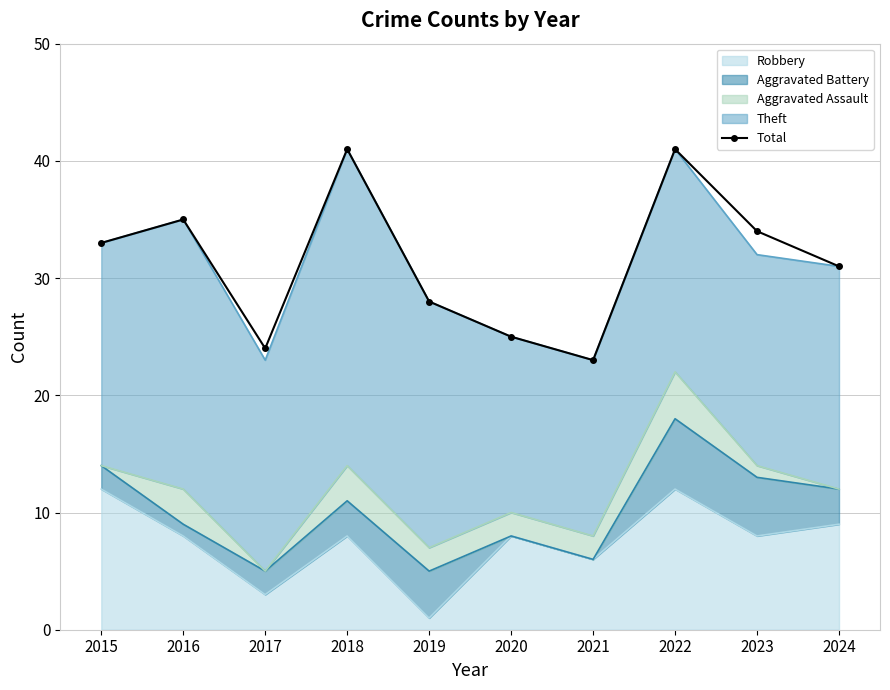

Where is the data nearest to the value 32?

2015